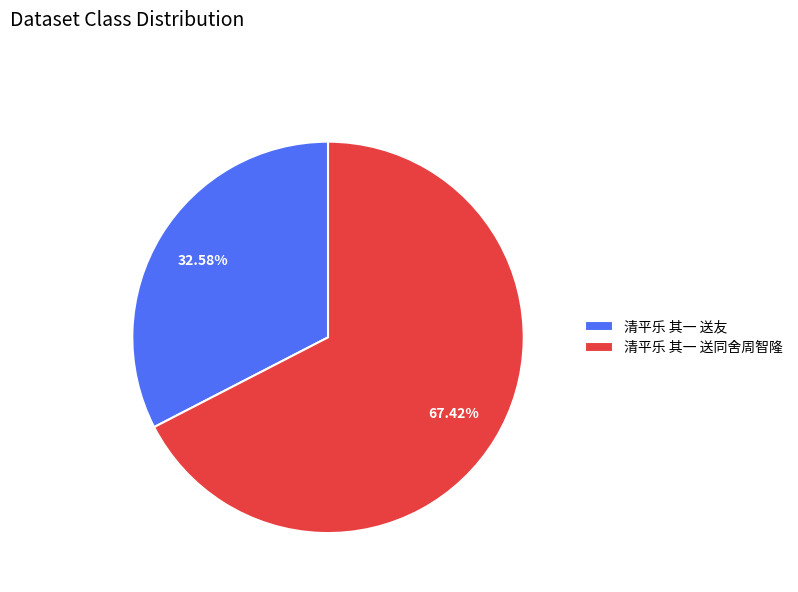

How many slices are in this pie chart?

2